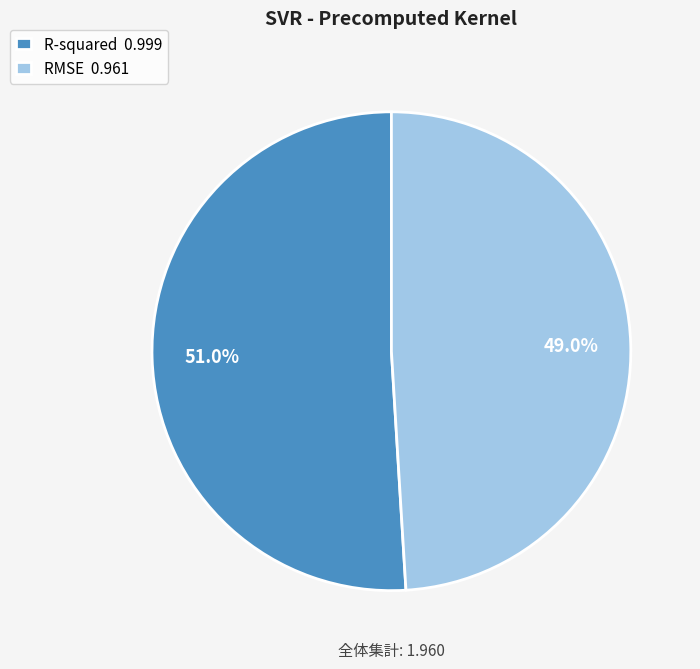

Which category accounts for the majority?

R-squared